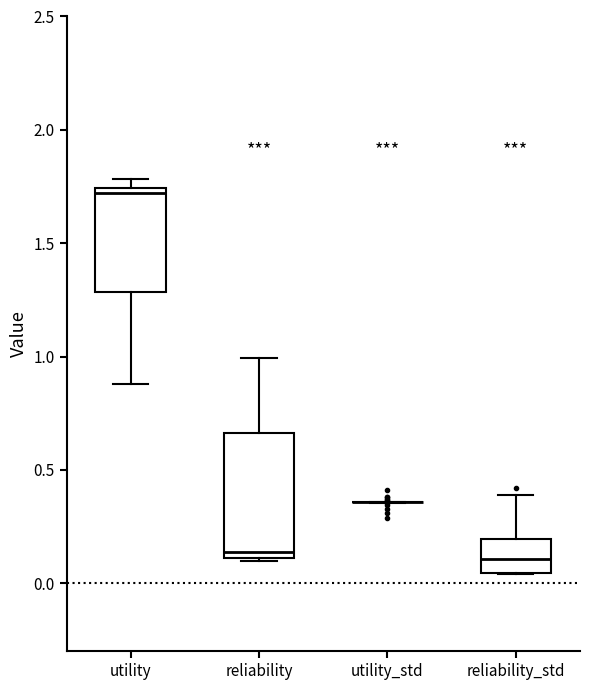

Where does the lower whisker of the box for utility end on the y-axis? The values are not printed on the chart, so give them approximately, as read against the axis.

0.90